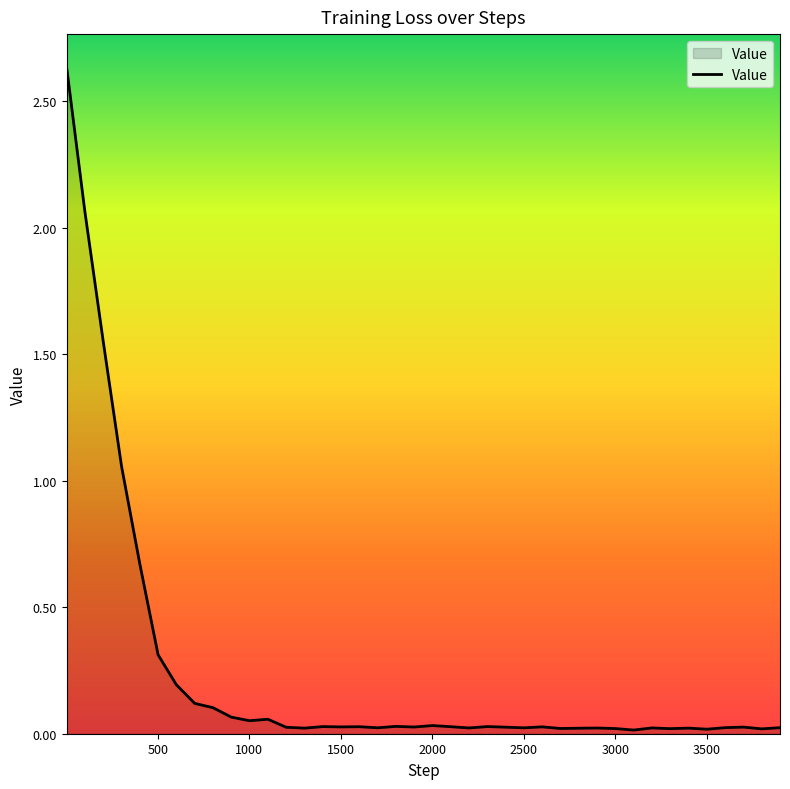

Where is the first local minimum?

1001